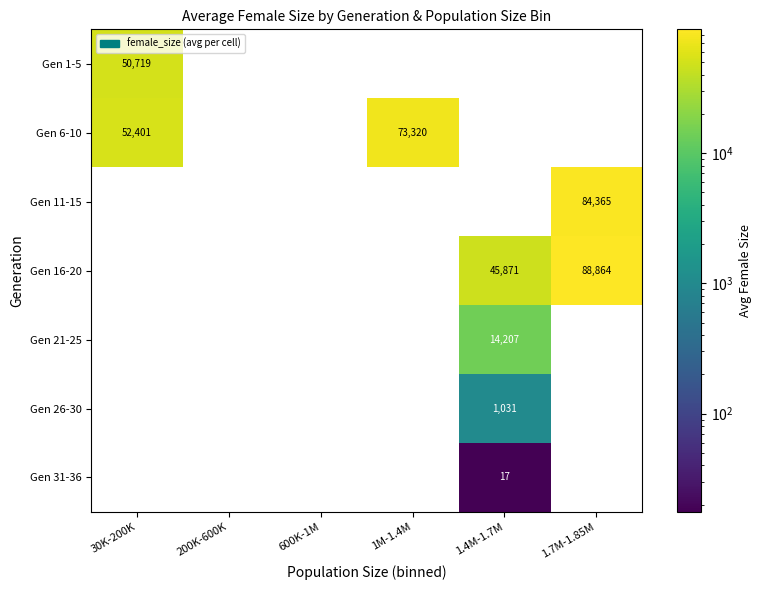

The value of Gen 1-5 at 30K-200K is 18251. True or false?

False